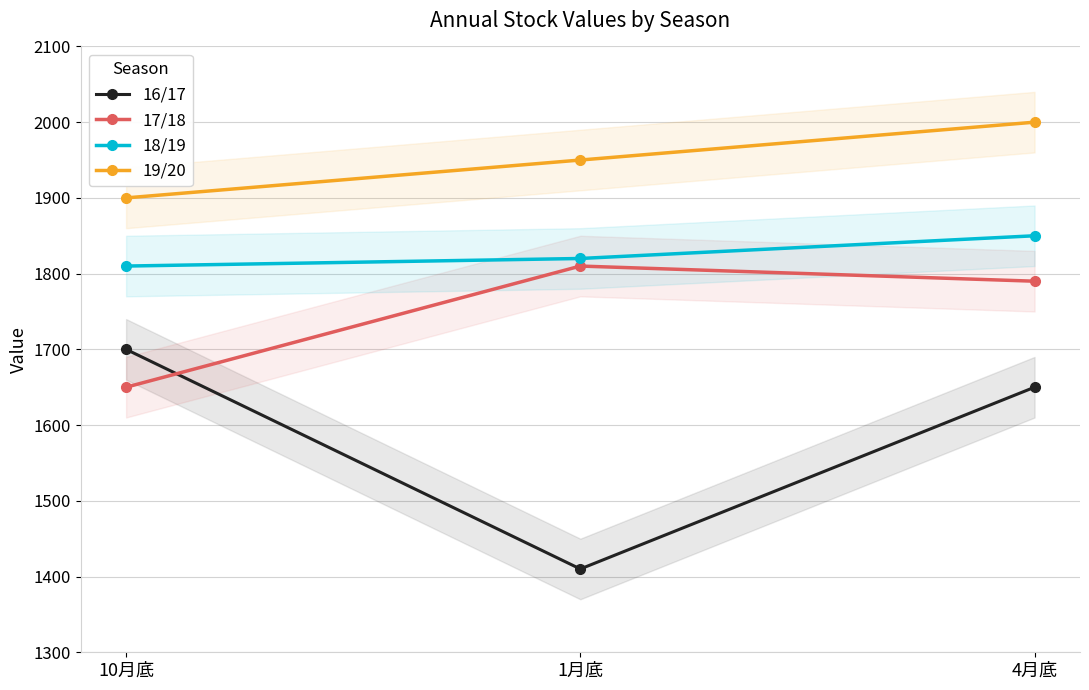

Does the chart have visible grid lines?

Yes